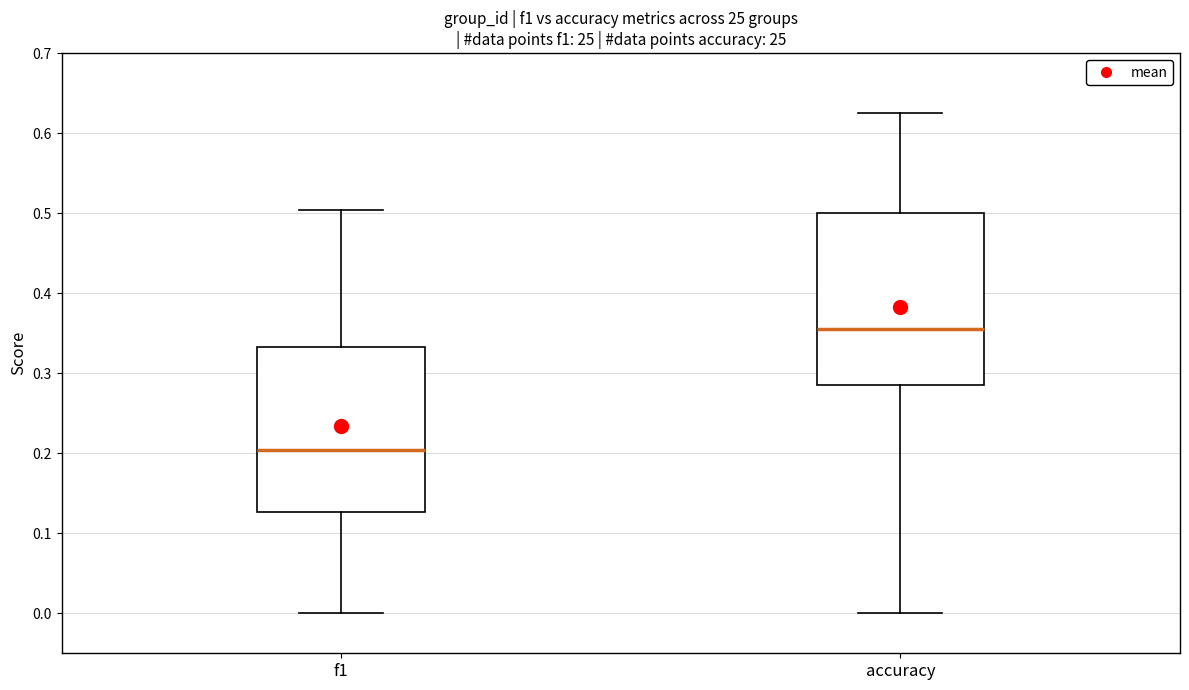

Reading left to right, transcribe this box plot: for each box, give where its median line is, the range the box spans, and where its two whiskers end, as read against the y-axis. The values are not printed on the chart, so give them approximately, as read against the axis.

f1: median 0.20, box 0.13 to 0.33, whiskers 0.00 to 0.50
accuracy: median 0.35, box 0.29 to 0.50, whiskers 0.00 to 0.63